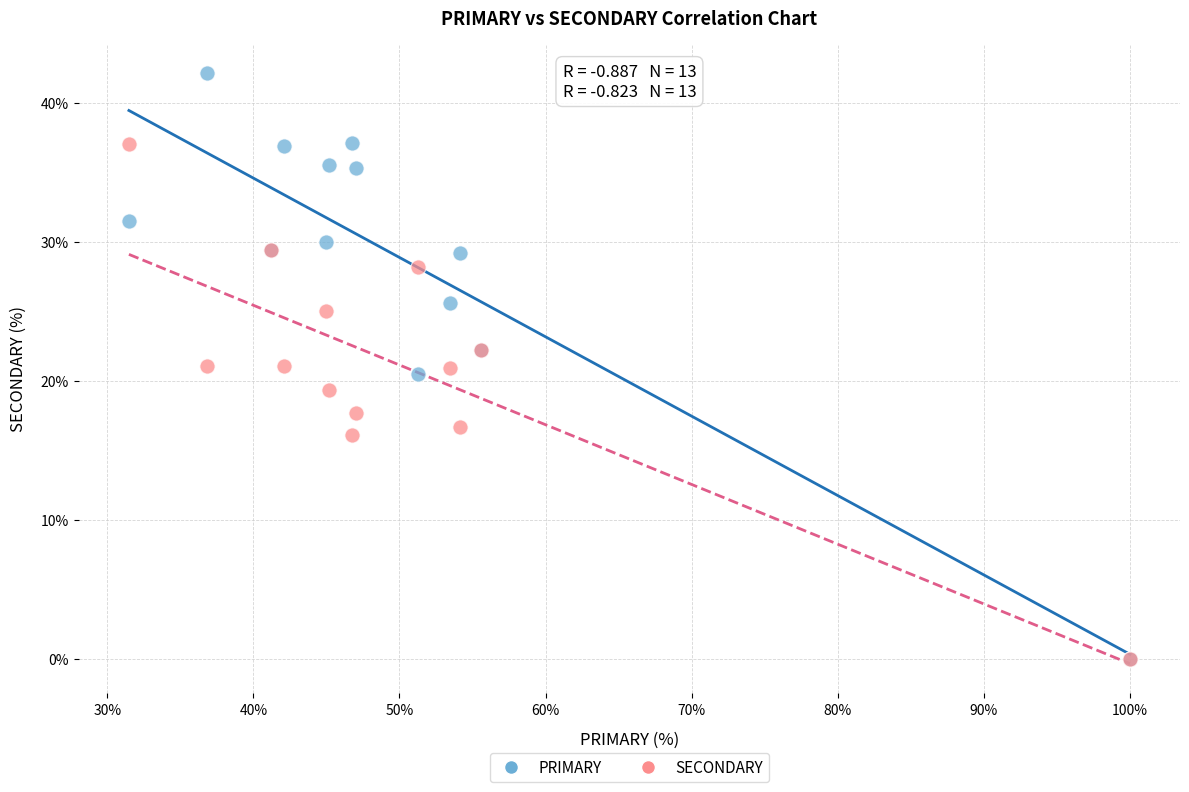

What are all the series names shown in the legend?

PRIMARY, SECONDARY